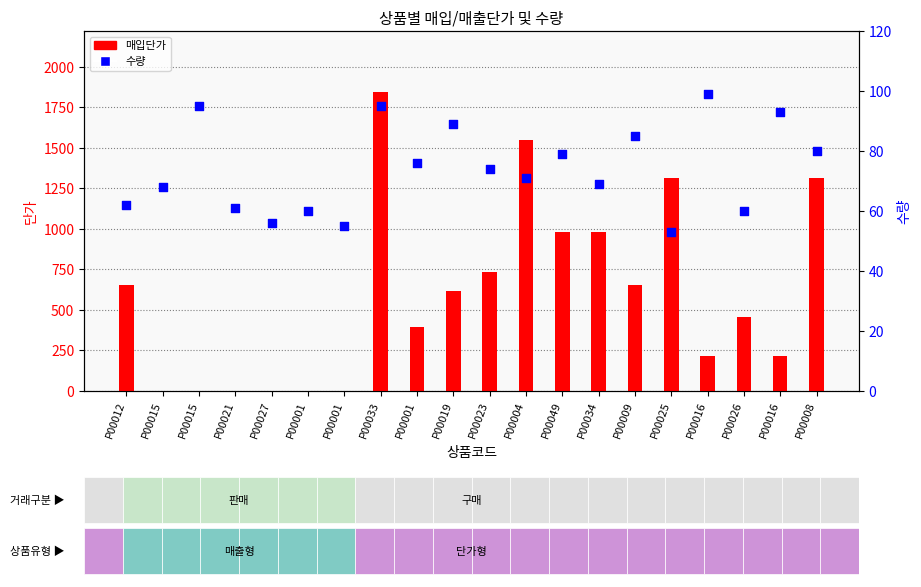

Which series has the widest spread of Y values?

매입단가